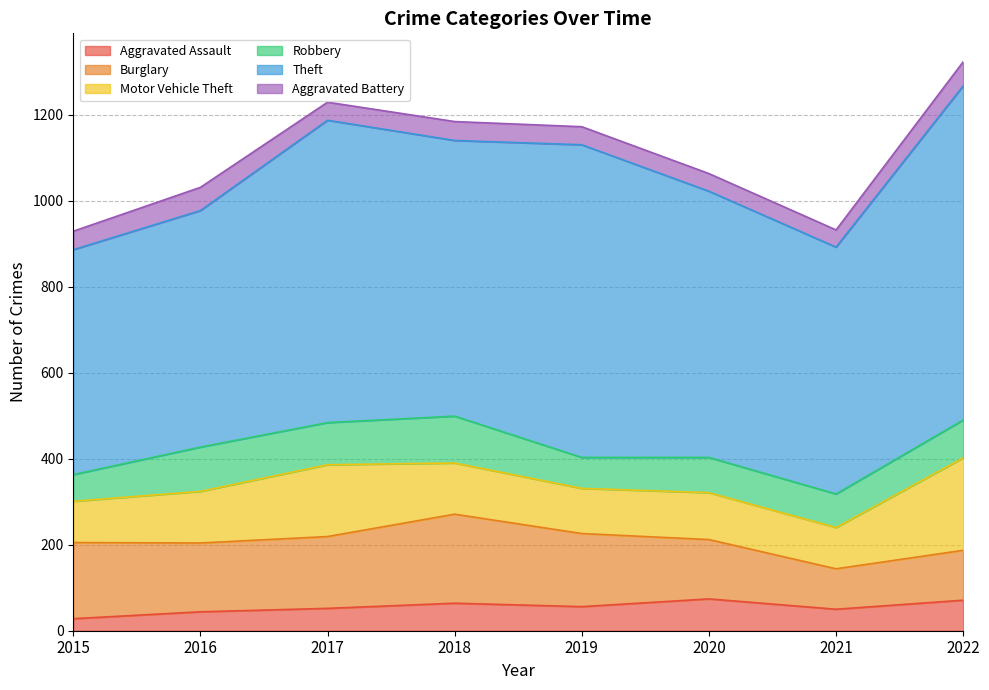

What is the average value of the Burglary series?

154